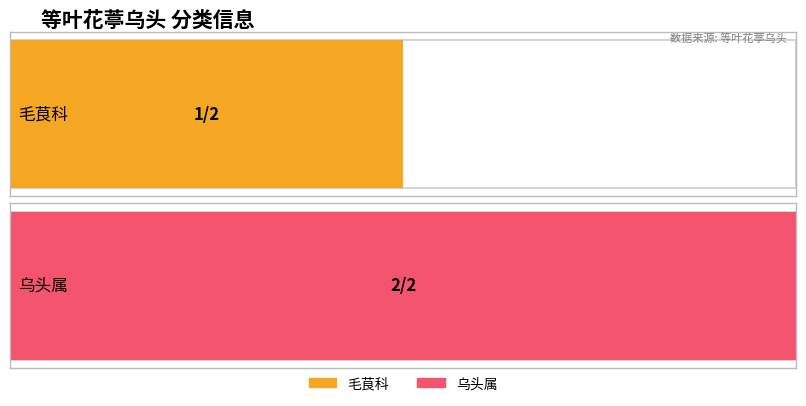

What is the value of the row_index bar at the 1st from the left?

1